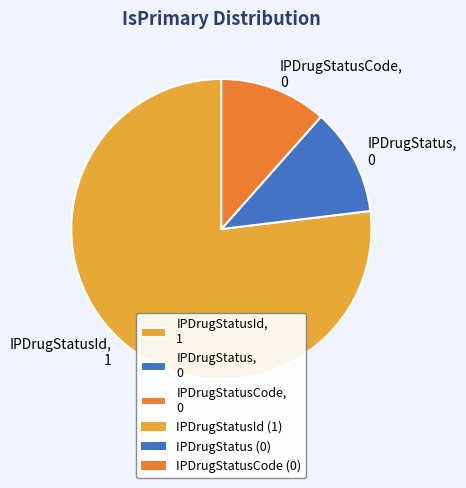

What is the ratio of the value at IPDrugStatusId, 1 to the value at IPDrugStatusCode, 0?

6.7